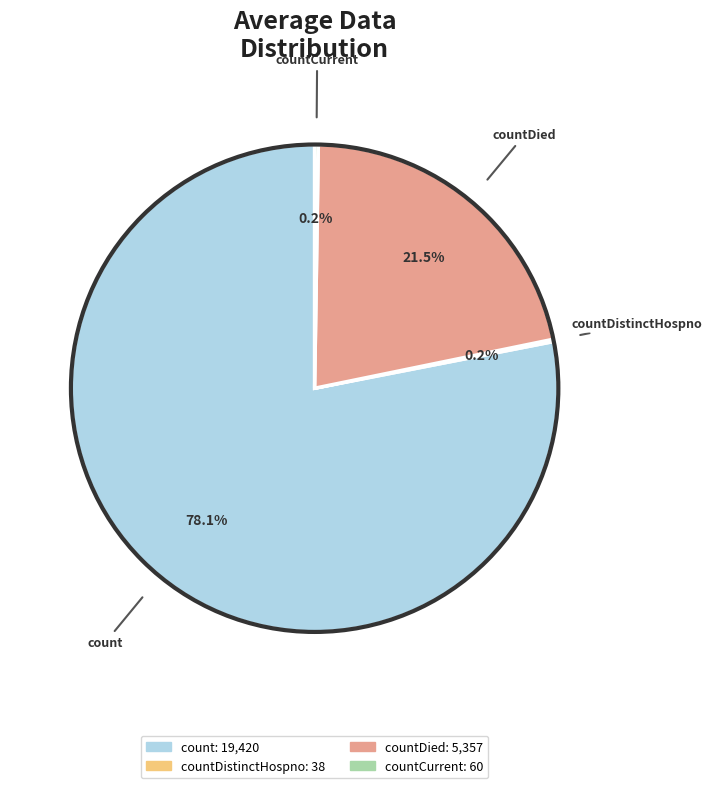

What is the ratio of the value at countDied to the value at count?

0.3